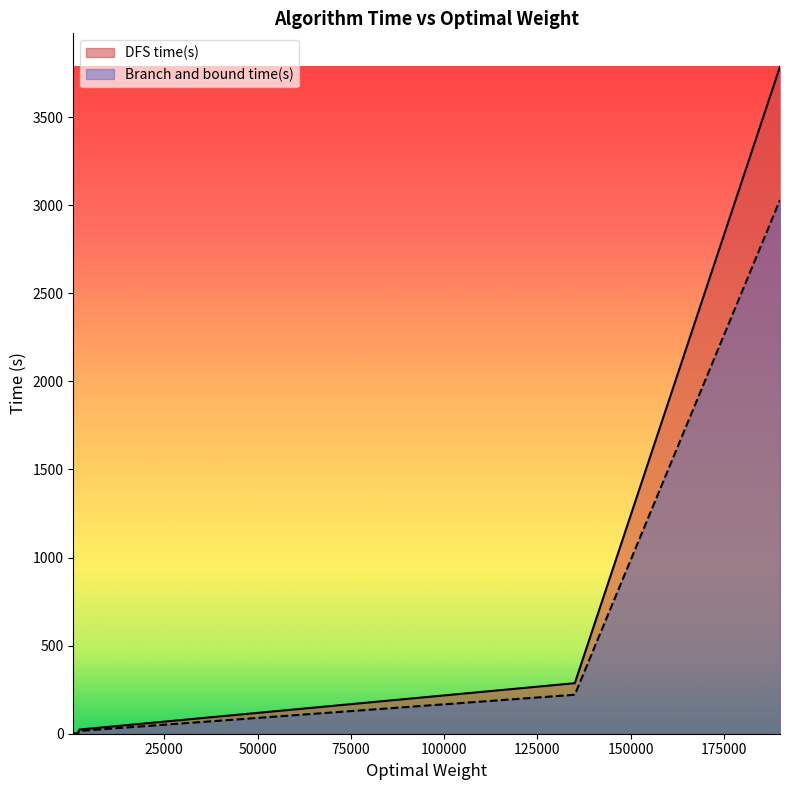

List the series in order of their peak value, highest first.

DFS time(s), Branch and bound time(s)